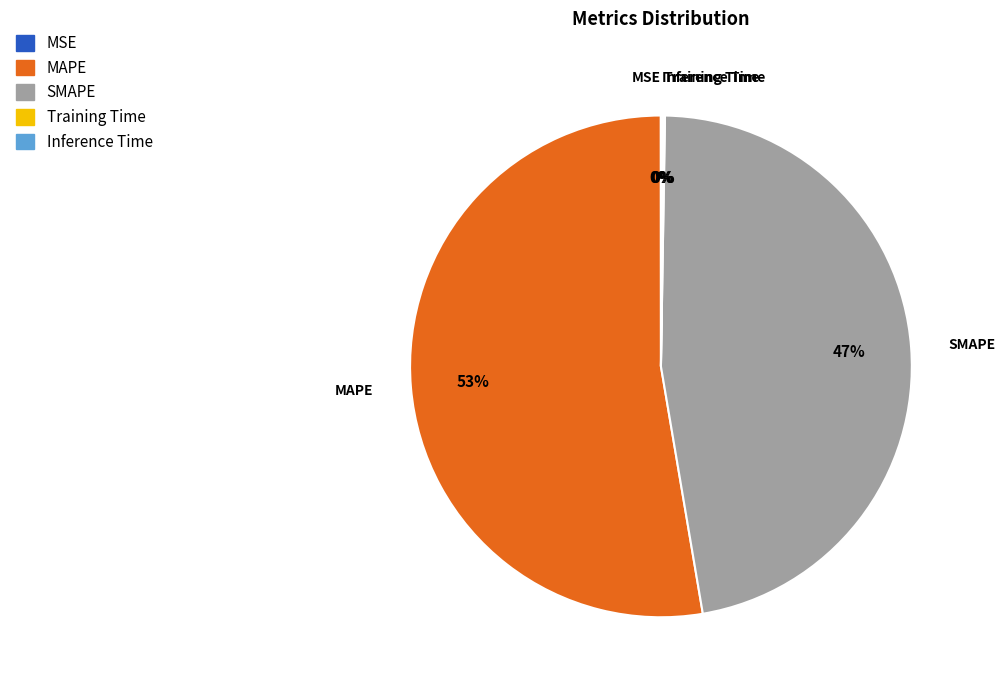

What is the largest slice in the pie chart?

MAPE